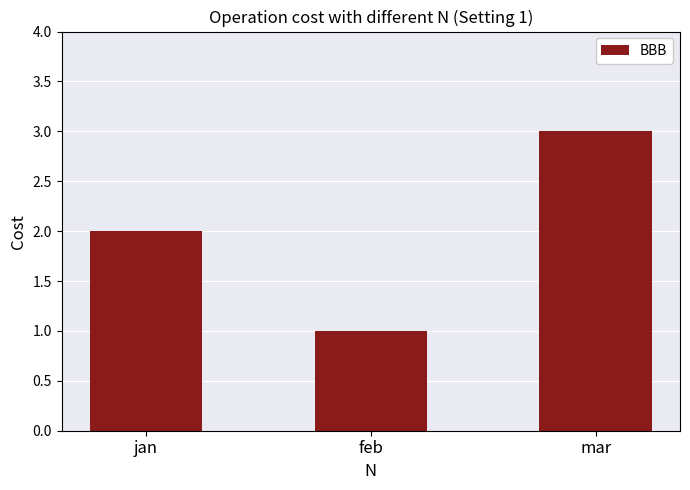

Count the values in the range 1 to 3.

3